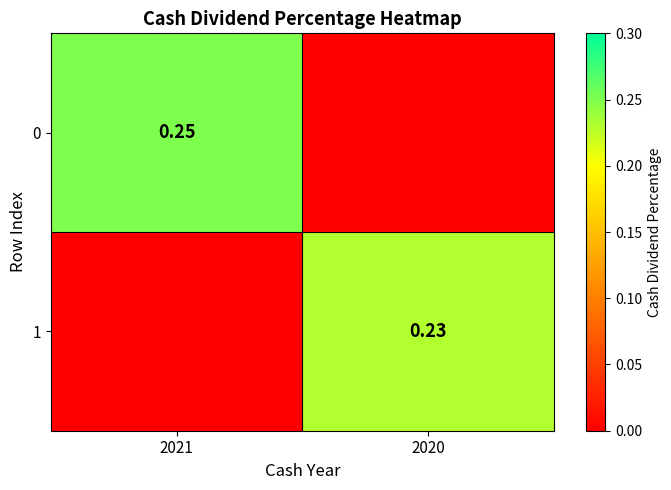

True or false: 1 has a value of 0.2 at 2020.

True